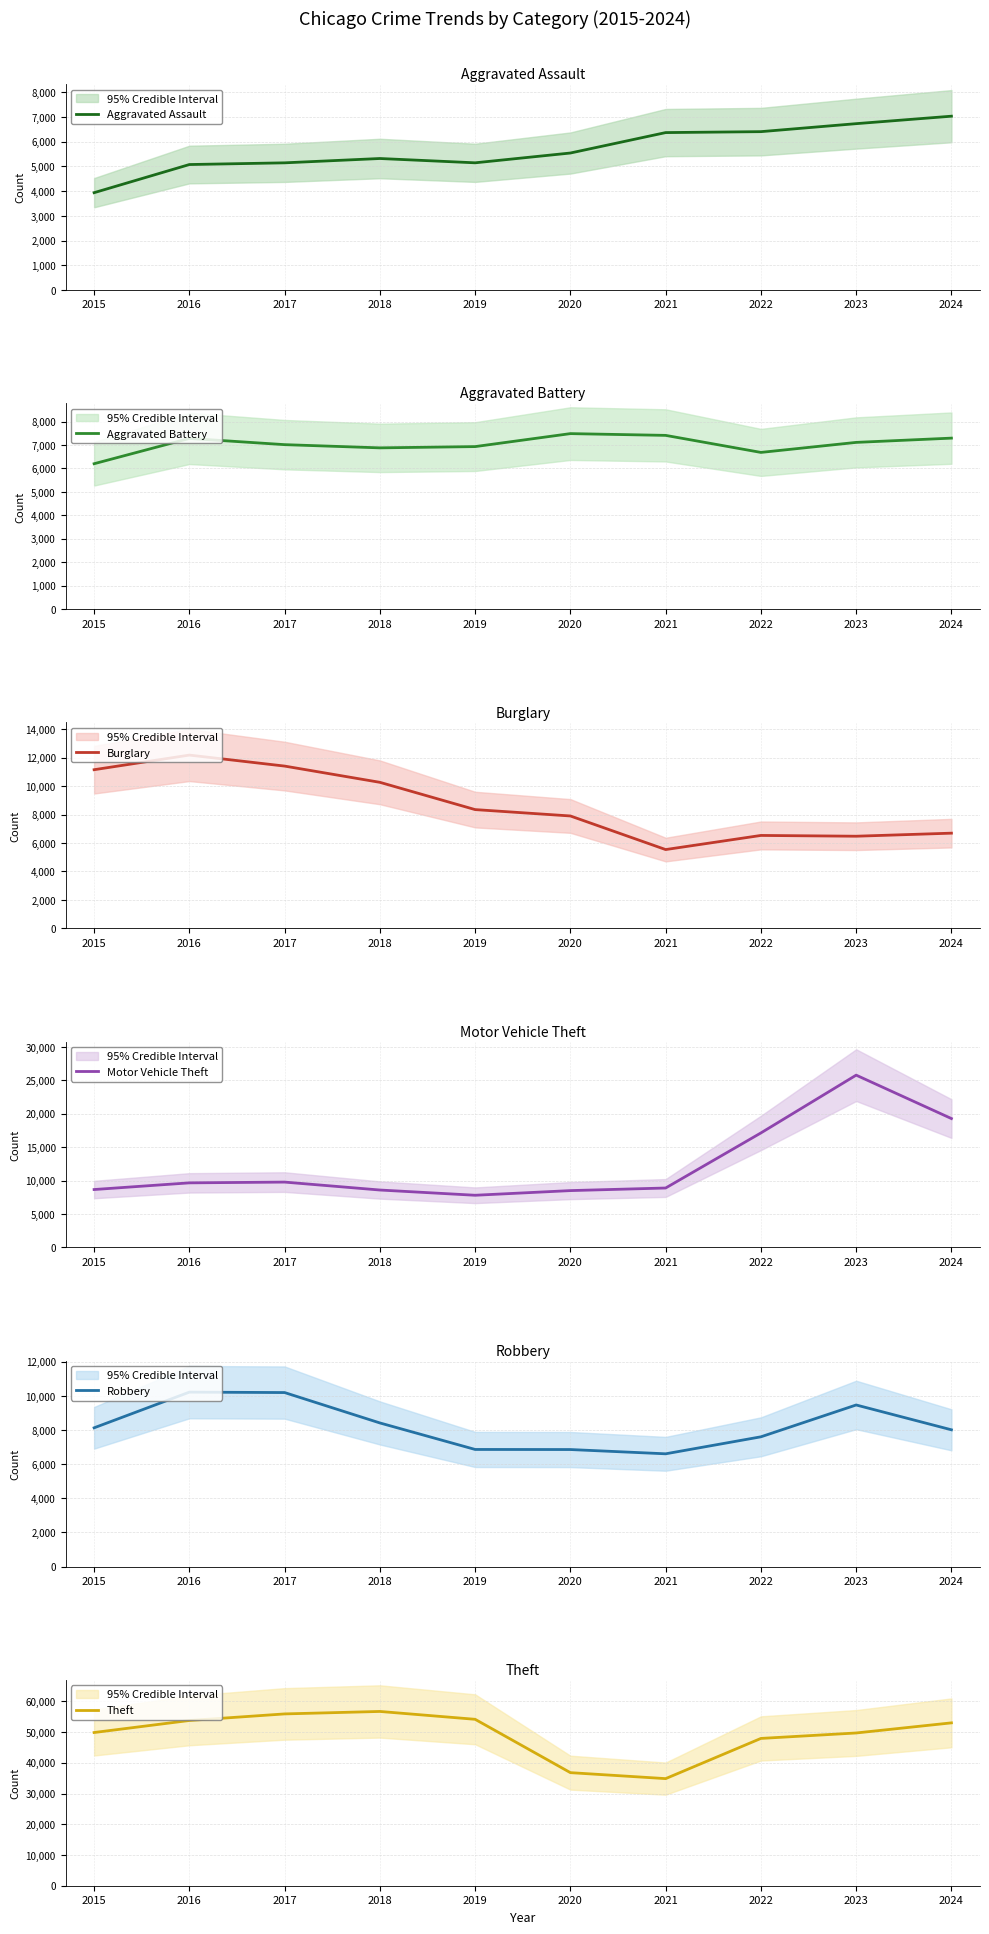

What is the total value across all series at 2016?

98210